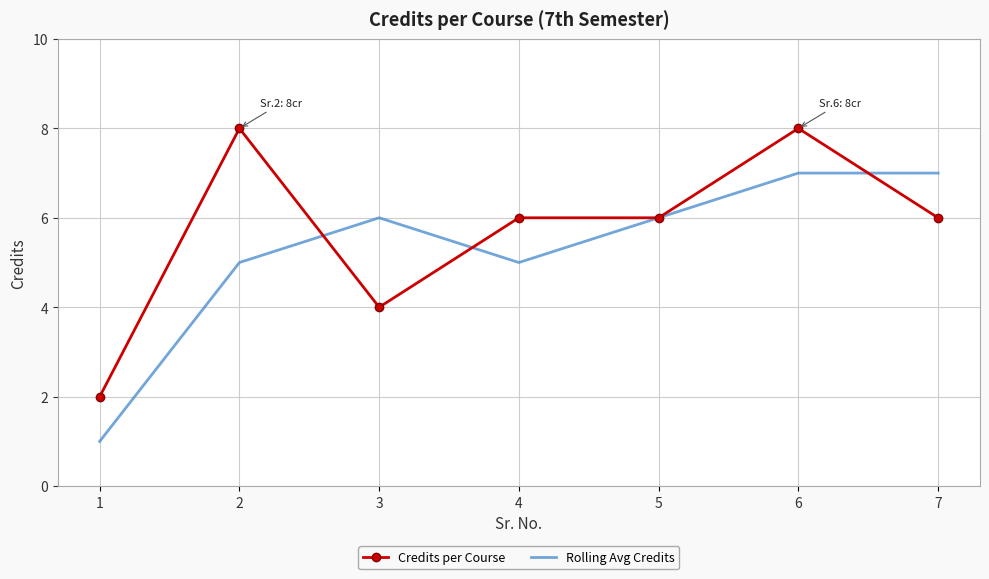

Which series changed the most between 4 and 5?

Rolling Avg Credits